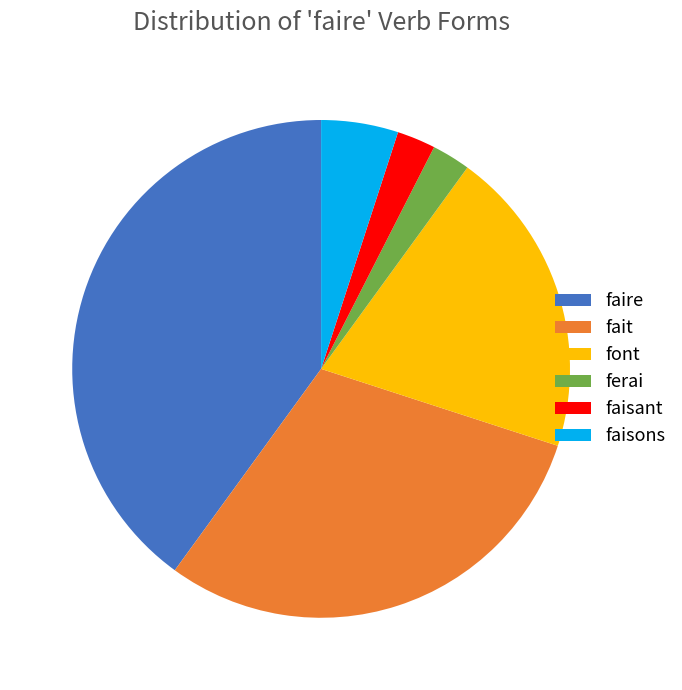

Do font and faisant together represent more than half of the pie?

No